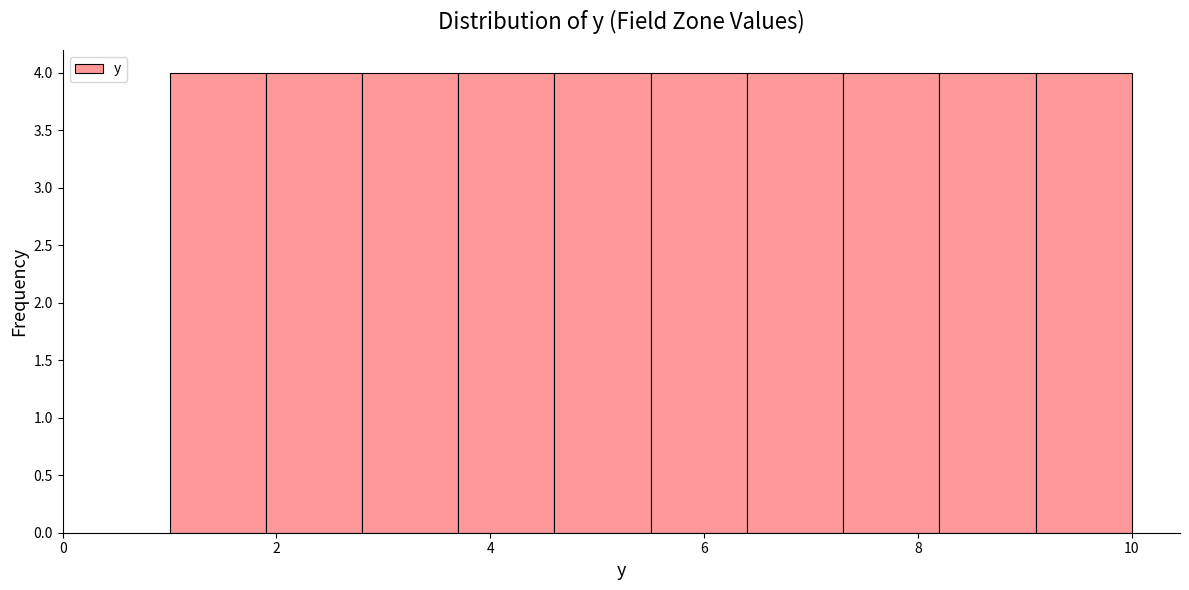

Reading left to right, list every bar in this chart as the range it spans on the x-axis followed by its height. Neither the bar edges nor the heights are printed on the chart, so give them approximately, as read against the axes.

1.0 to 1.9: 4
1.9 to 2.8: 4
2.8 to 3.7: 4
3.7 to 4.6: 4
4.6 to 5.5: 4
5.5 to 6.4: 4
6.4 to 7.3: 4
7.3 to 8.2: 4
8.2 to 9.1: 4
9.1 to 10.0: 4